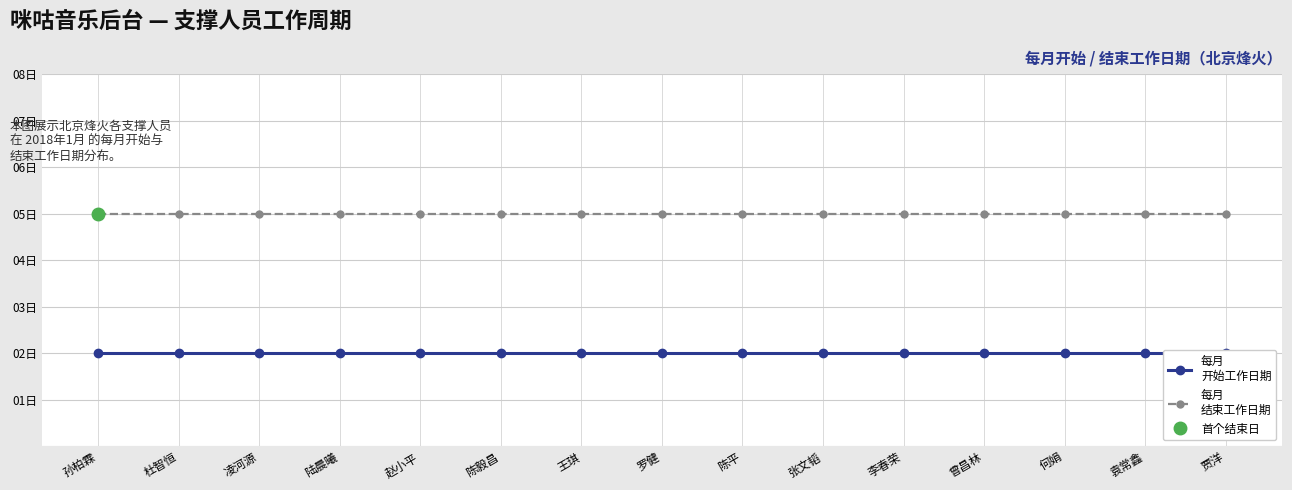

At 凌河源, list the series in order from smallest to largest.

每月
开始工作日期, 每月
结束工作日期